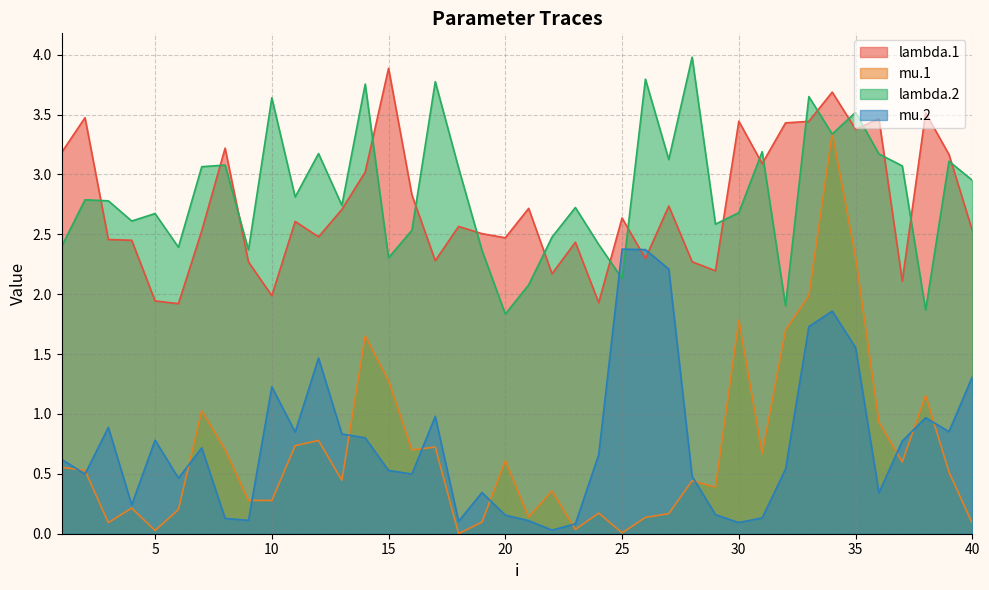

What is the difference between the maximum and minimum values in the mu.1 series?

3.3